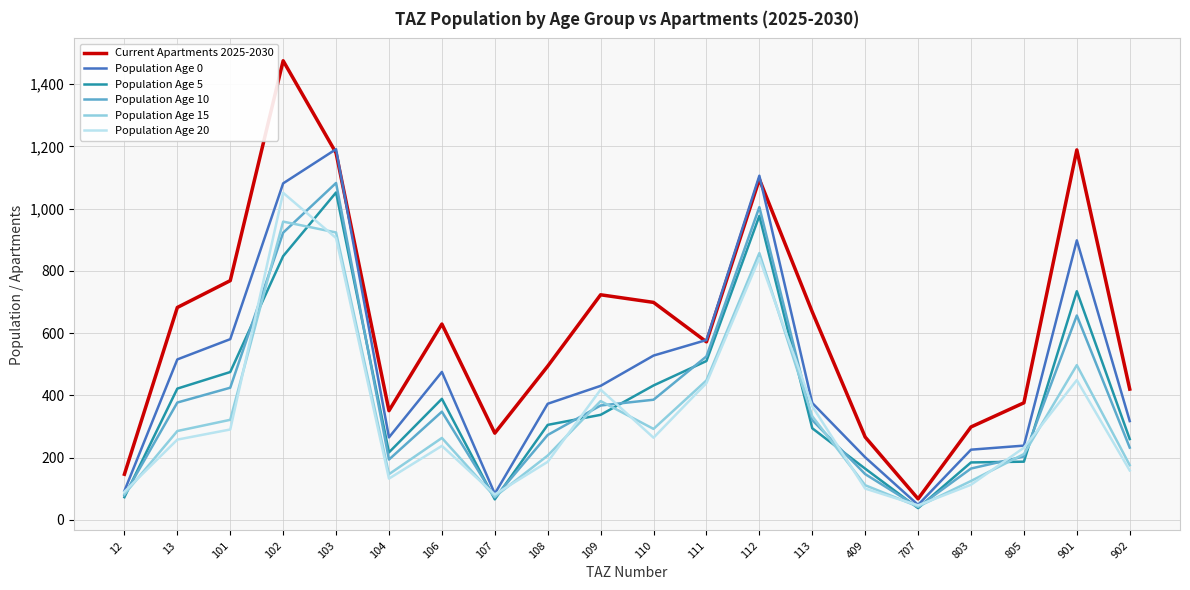

What is the total value across all series at 106?

2341.2